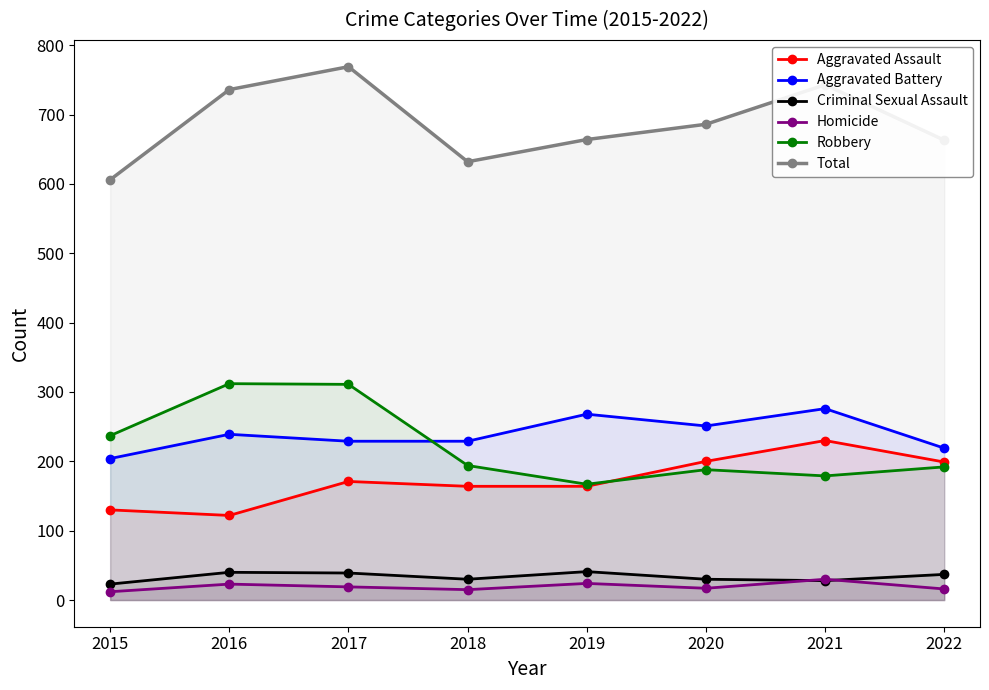

What is the difference between the maximum and second lowest values in the Robbery series?

133